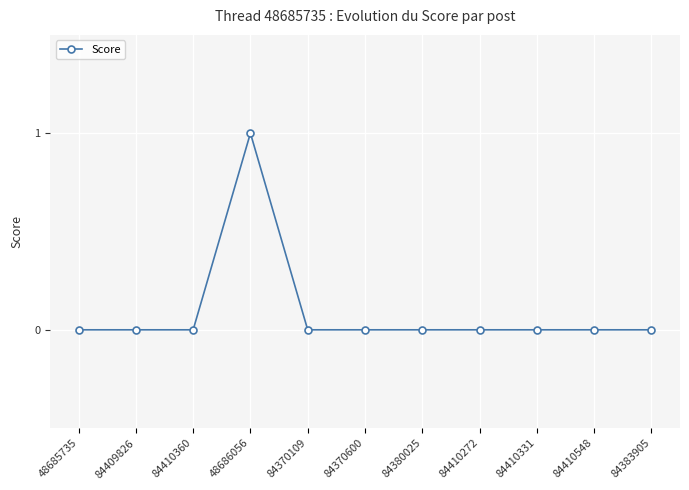

Is it true that the value at 84370600 is -1?

False